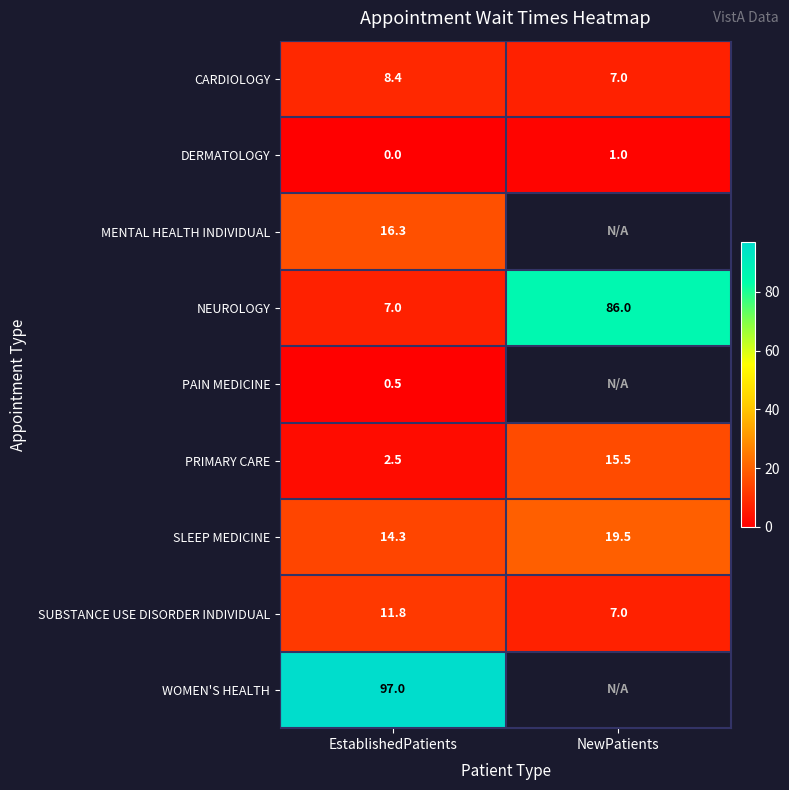

At which label does CARDIOLOGY reach its minimum?

NewPatients